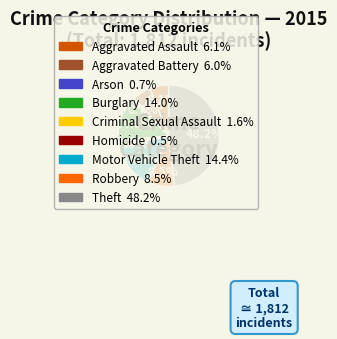

Combined, do Motor Vehicle Theft and Theft account for over 50%?

Yes